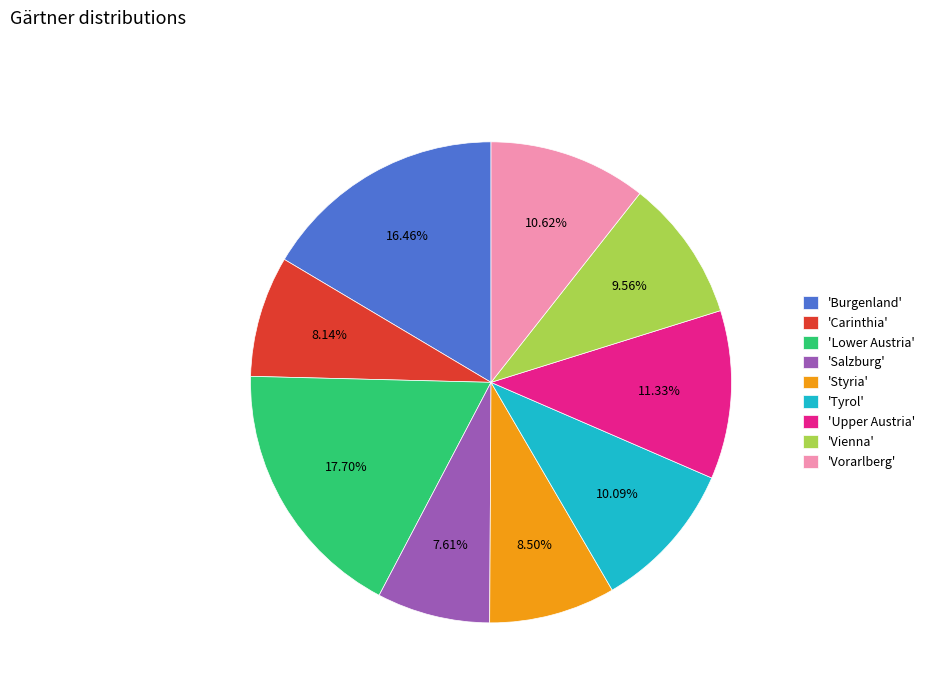

To the nearest percent, what is the average slice percentage?

11%